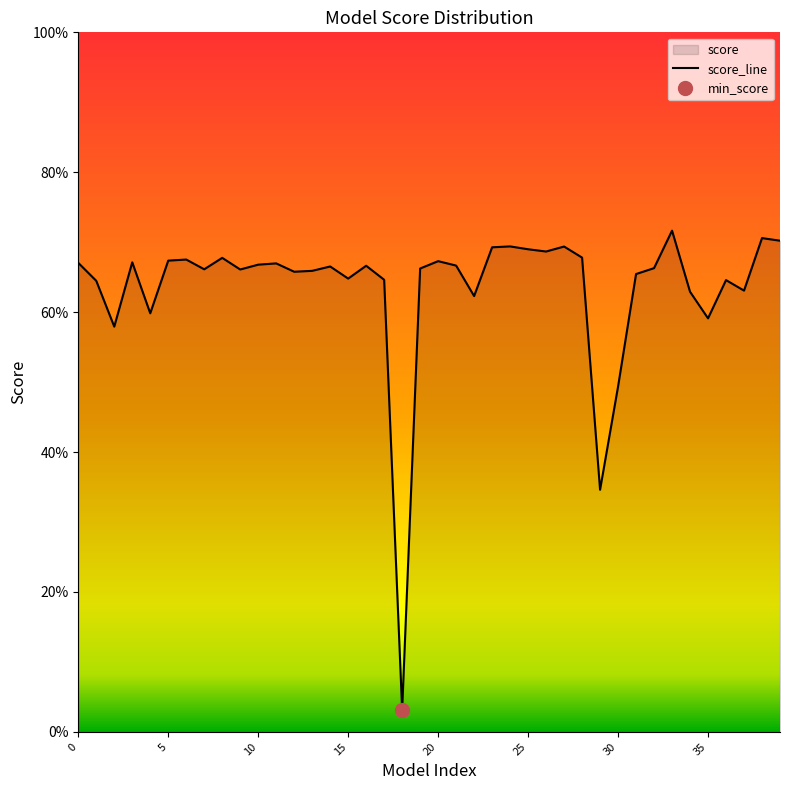

What is the value of the 16th point from the left?

0.6